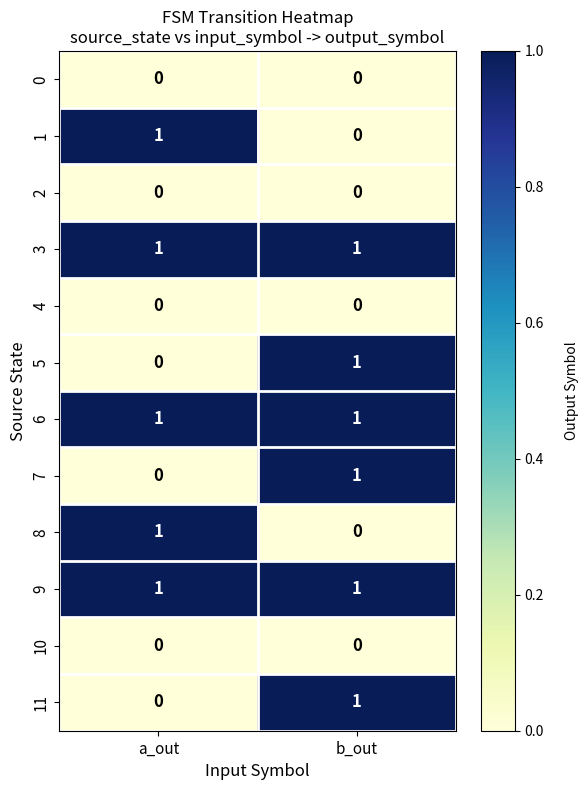

At which category is the sum across all series the highest?

b_out